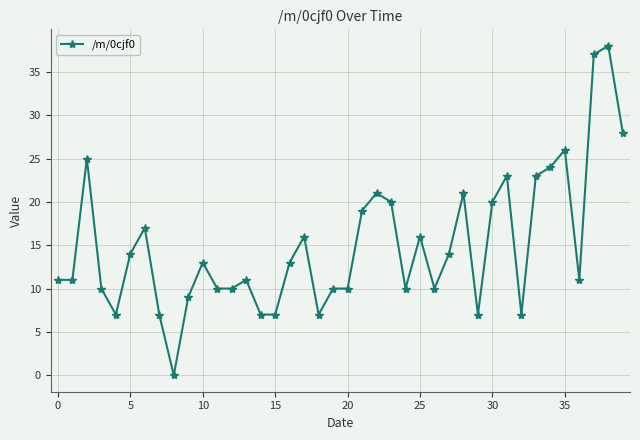

What is the greatest value displayed?

38